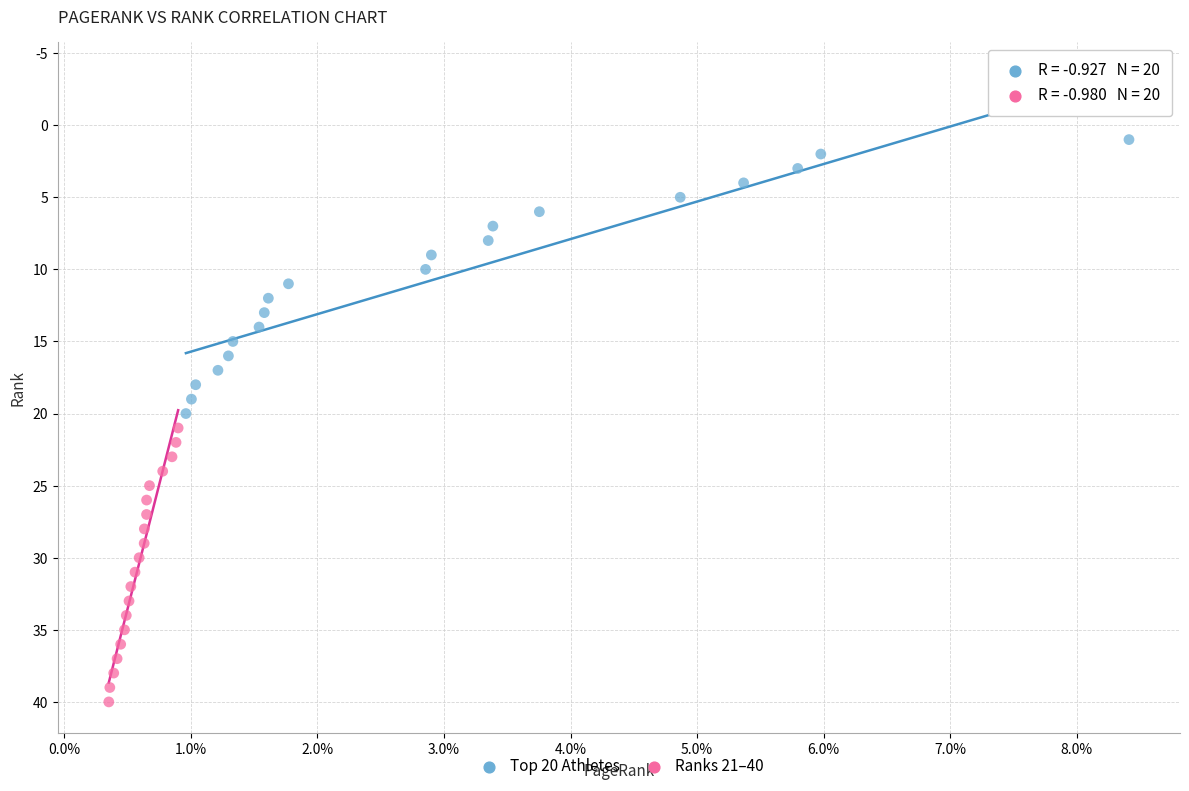

What are all the series names shown in the legend?

Top 20 Athletes, Ranks 21–40